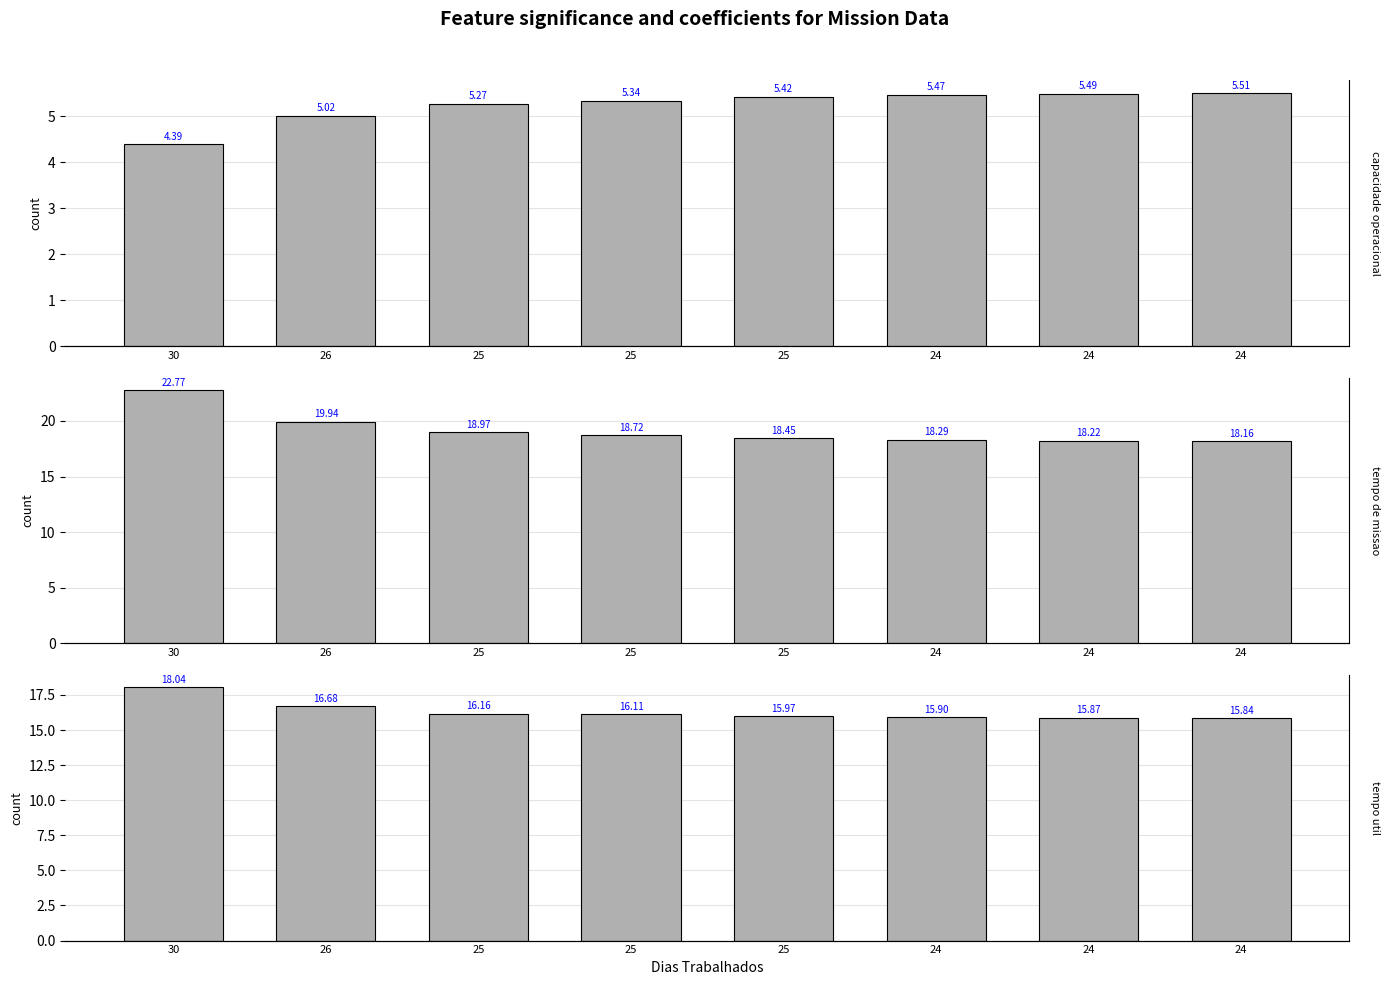

Rank the categories by Capacidade operacional [ha/h] value from lowest to highest.

30, 26, 25, 25, 25, 24, 24, 24